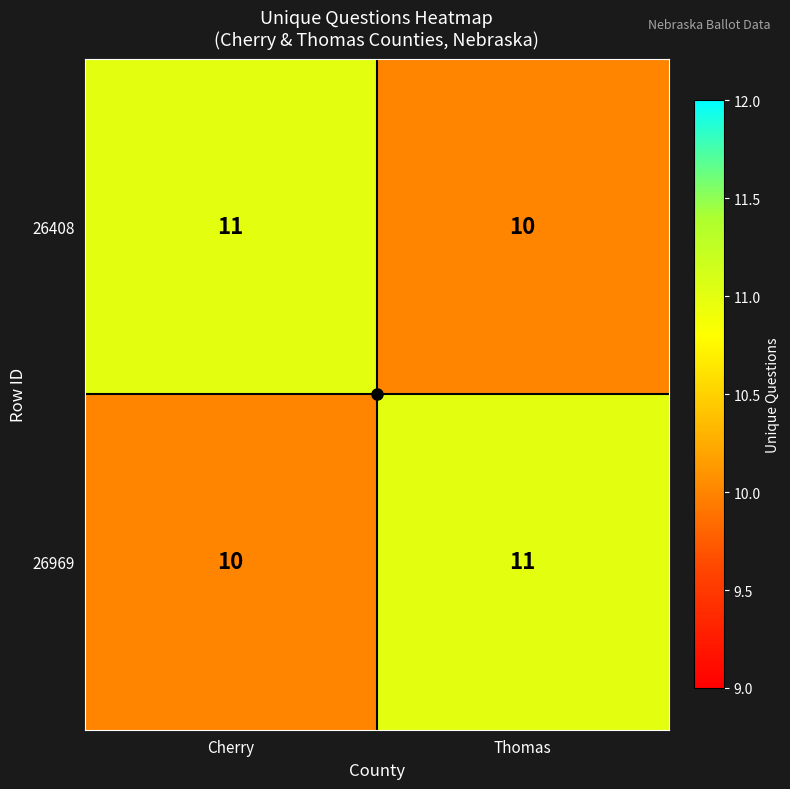

At Cherry, list the series in order from smallest to largest.

26969, 26408